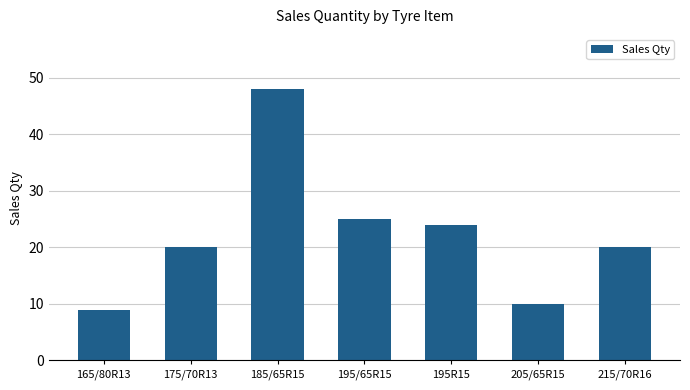

Approximately how many times larger is the value at 185/65R15 compared to 195/65R15?

1.9